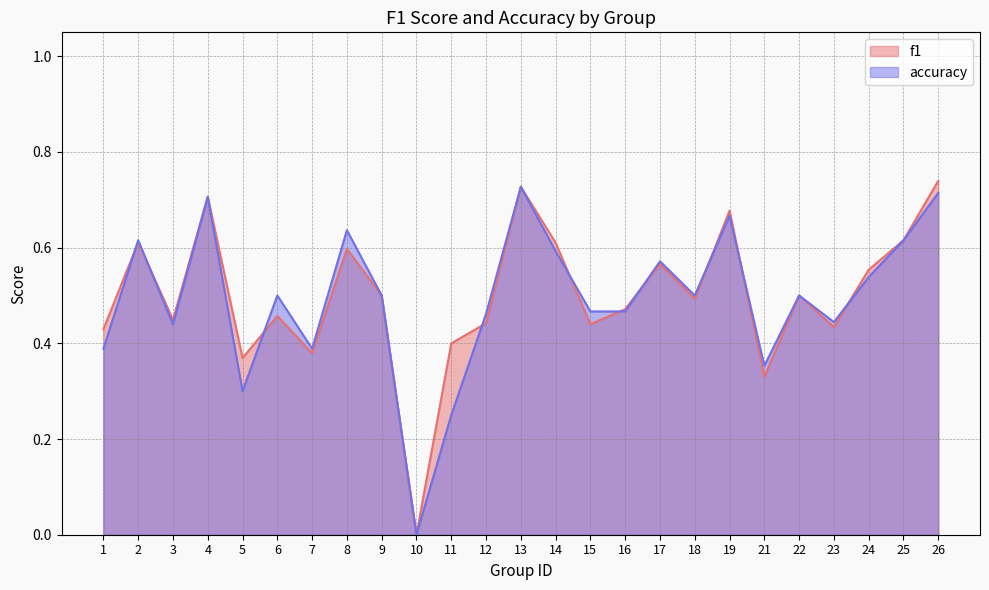

List the series in order of their peak value, lowest first.

accuracy, f1